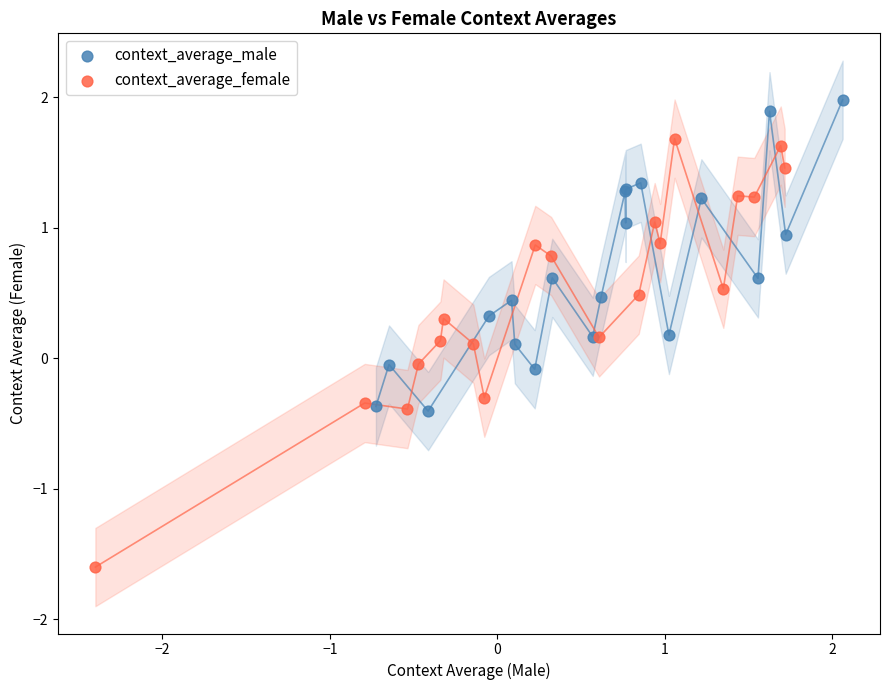

Which series reaches the maximum Y coordinate?

context_average_male